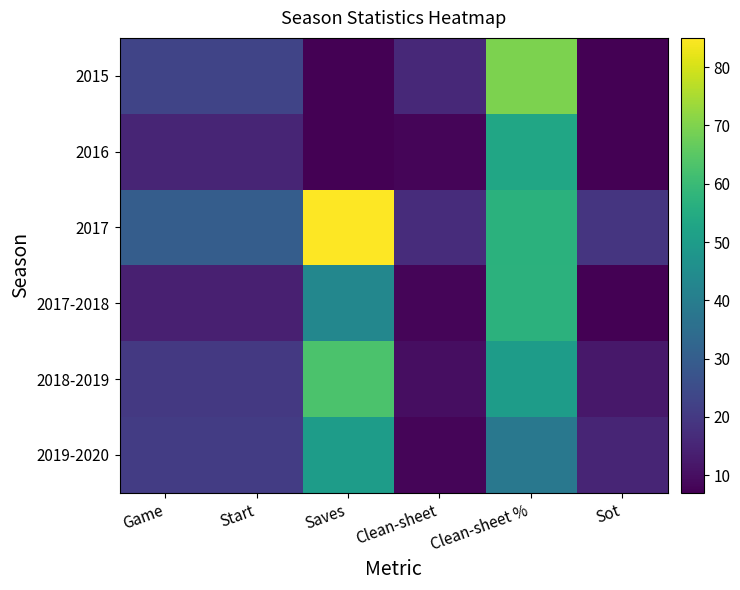

Which series has the largest range (max minus min)?

2015